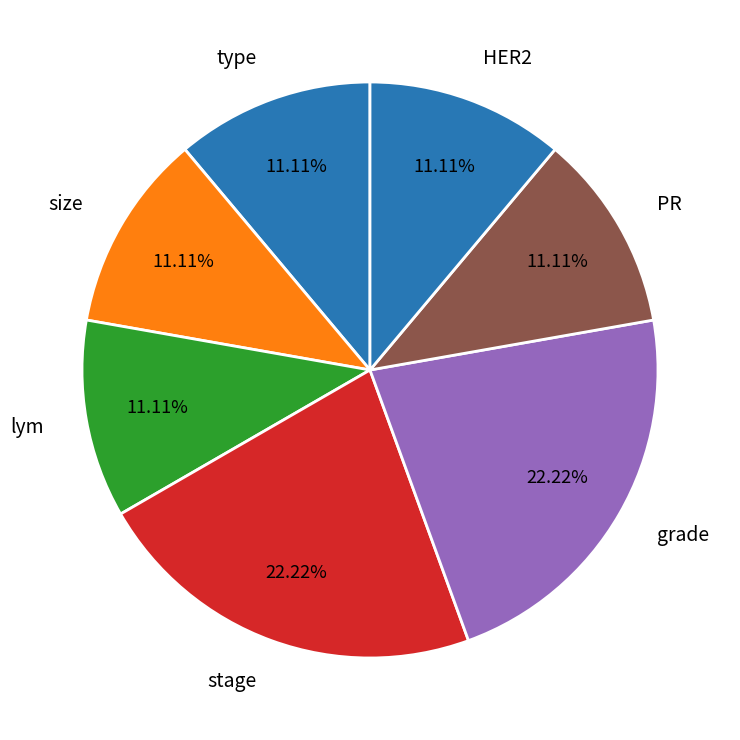

Combined, do stage and HER2 account for over 50%?

No